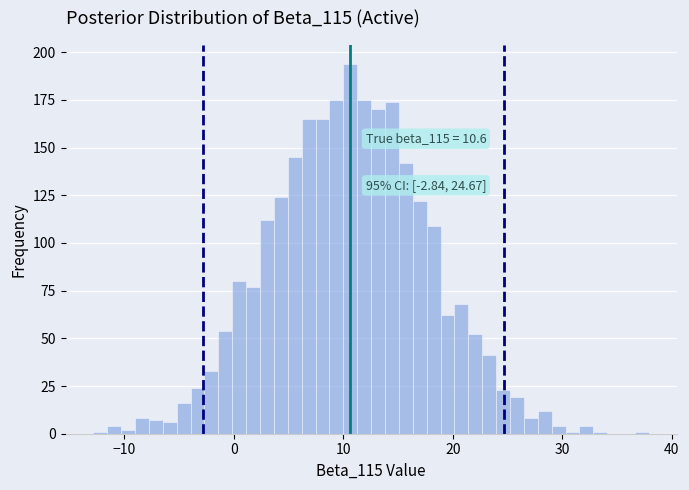

Around what value on the x-axis is the tallest bar? Give the approximate position of its centre, as read against the axis.

11